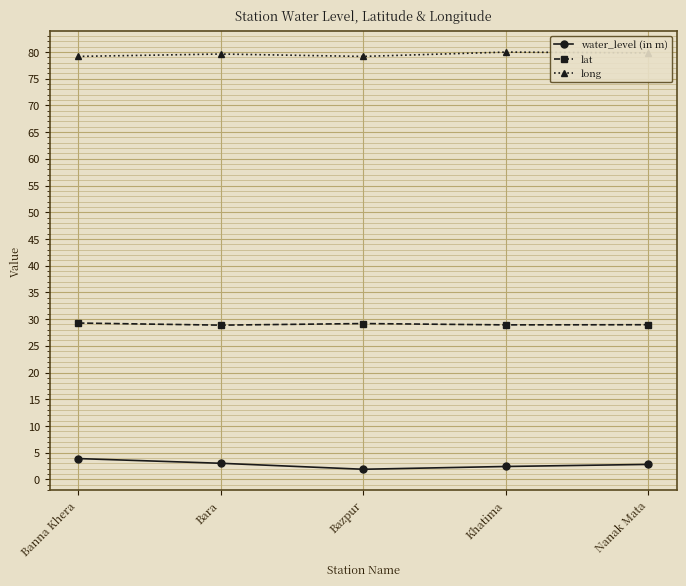

List the series in order of their overall mean, lowest first.

water_level (in m), lat, long